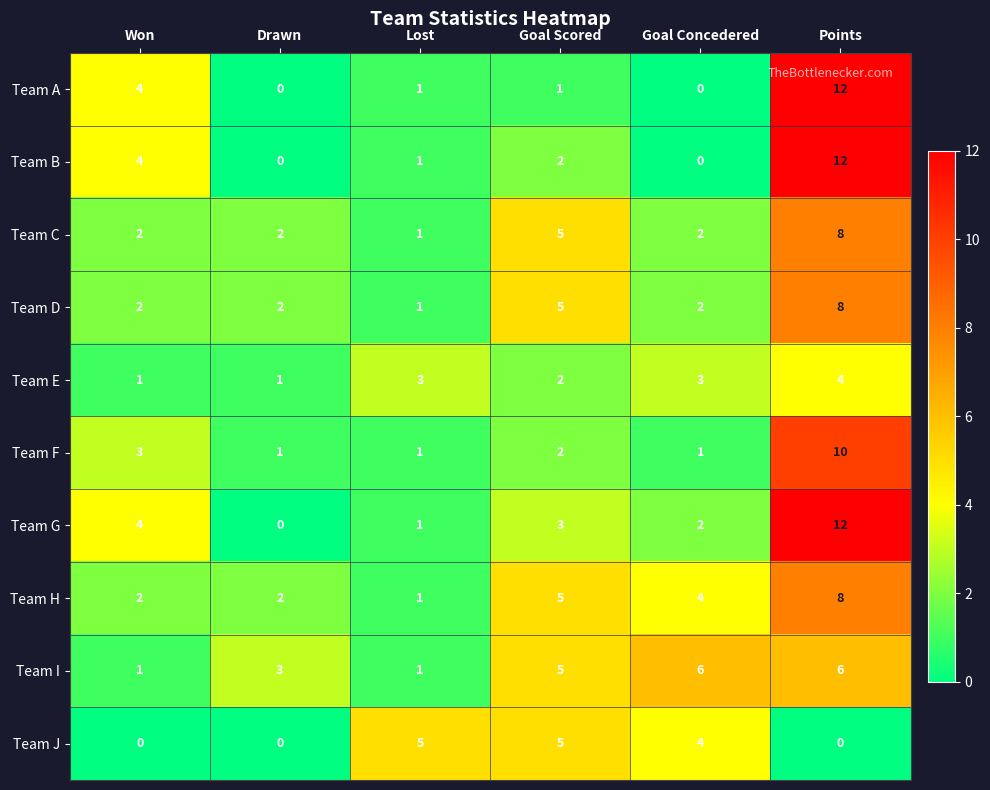

What is the maximum value shown in the chart?

12